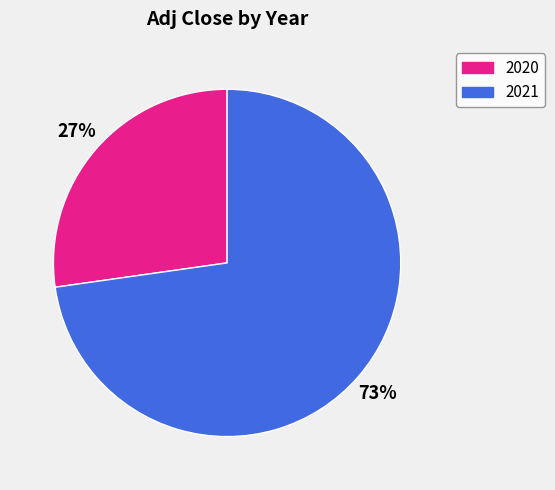

How many slices are in this pie chart?

2